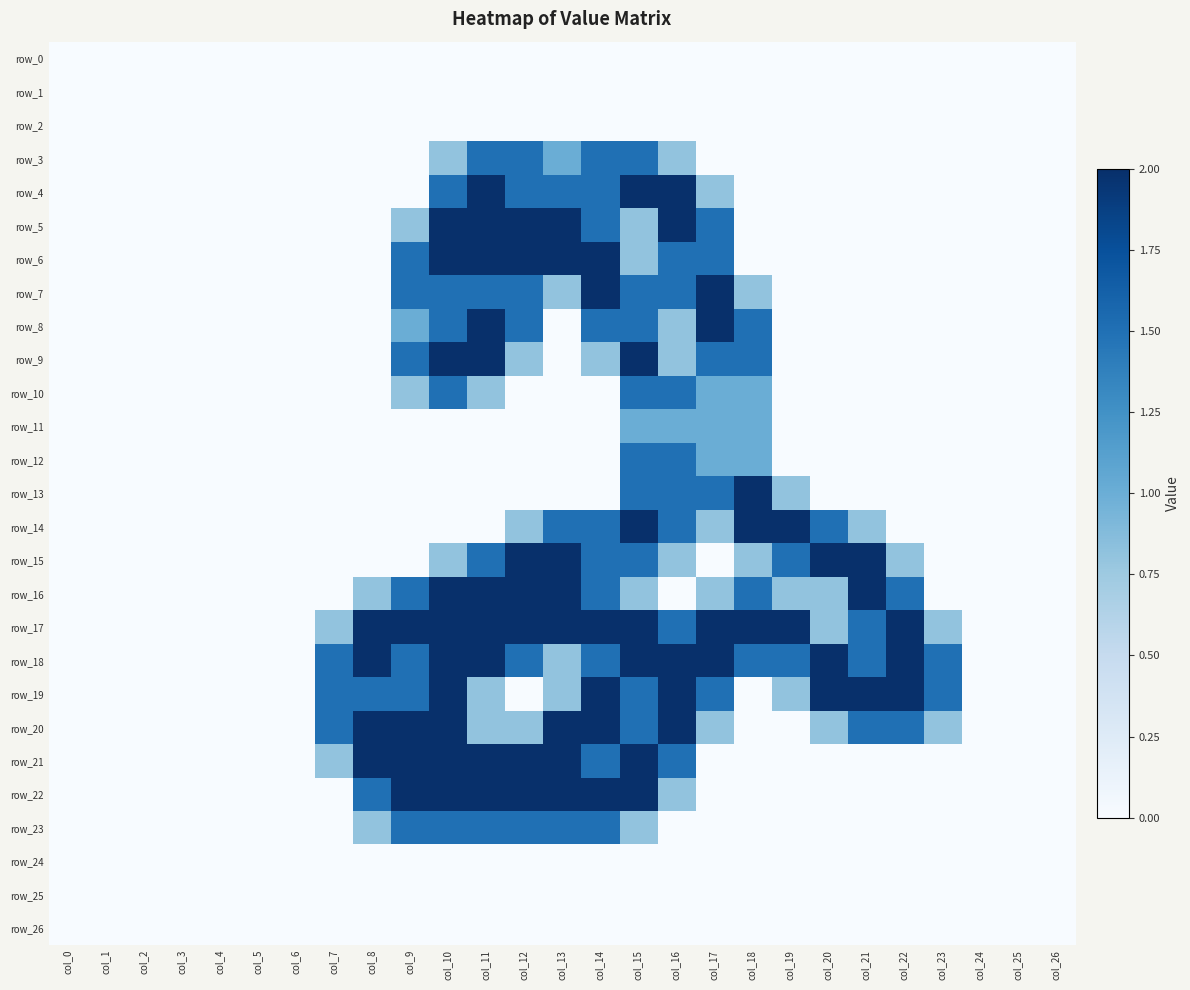

True or false: row_22 has a value of 1.5 at col_8.

True